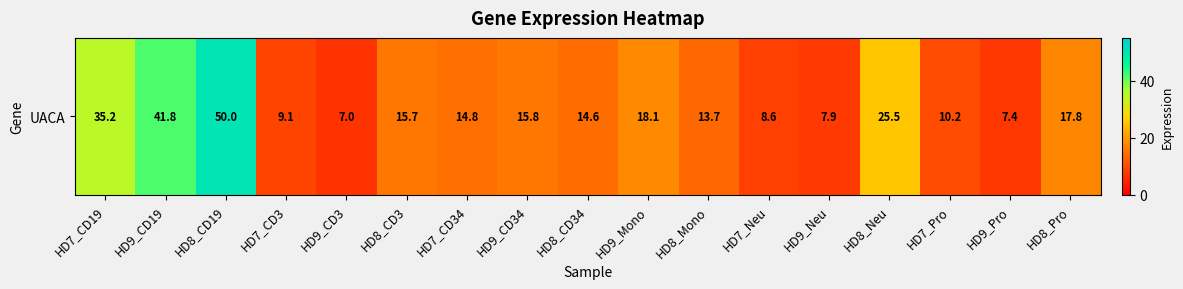

Reading left to right, what are all the values shown in this chart?

HD7_CD19=35.2	HD9_CD19=41.8	HD8_CD19=50.0	HD7_CD3=9.1	HD9_CD3=7.0	HD8_CD3=15.7	HD7_CD34=14.8	HD9_CD34=15.8	HD8_CD34=14.6	HD9_Mono=18.1	HD8_Mono=13.7	HD7_Neu=8.6	HD9_Neu=7.9	HD8_Neu=25.5	HD7_Pro=10.2	HD9_Pro=7.4	HD8_Pro=17.8